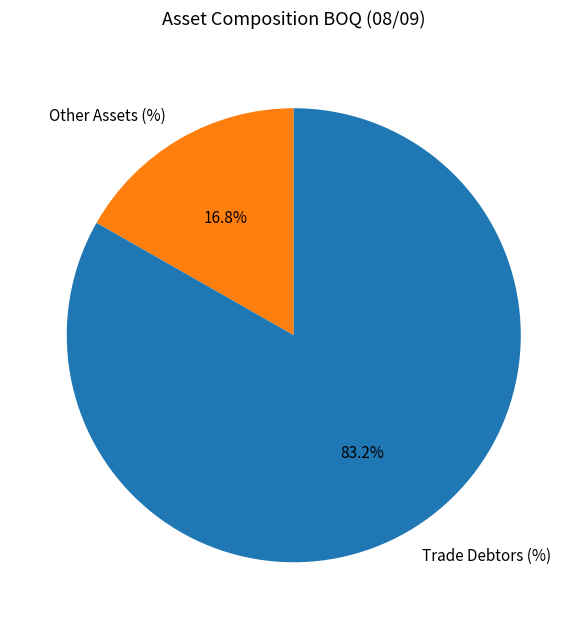

Which slice is the smallest?

Other Assets (%)